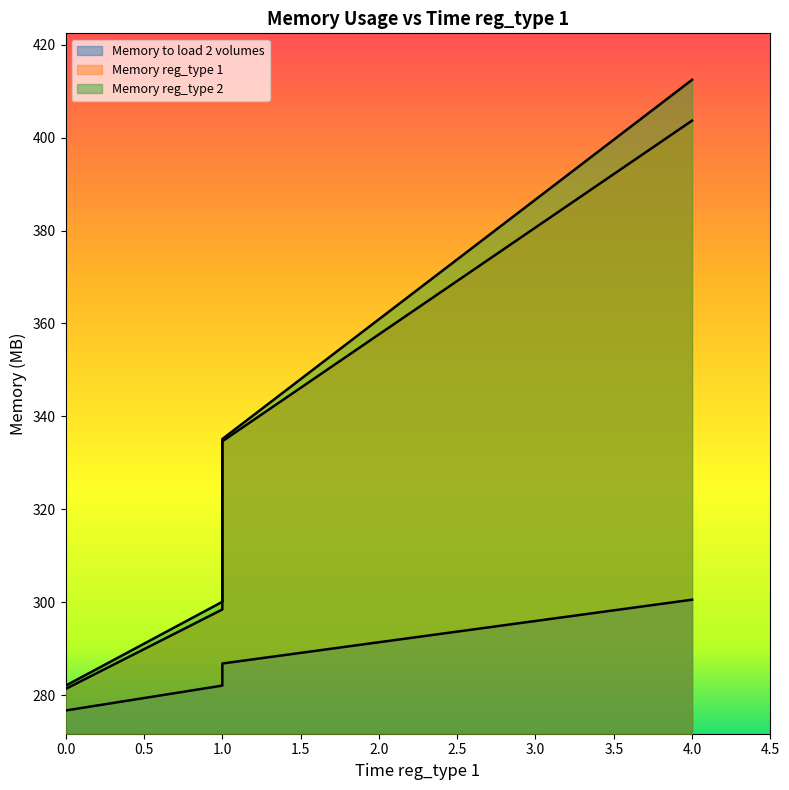

What is the difference between the Memory reg_type 1 values at 4 and 1?

69.0